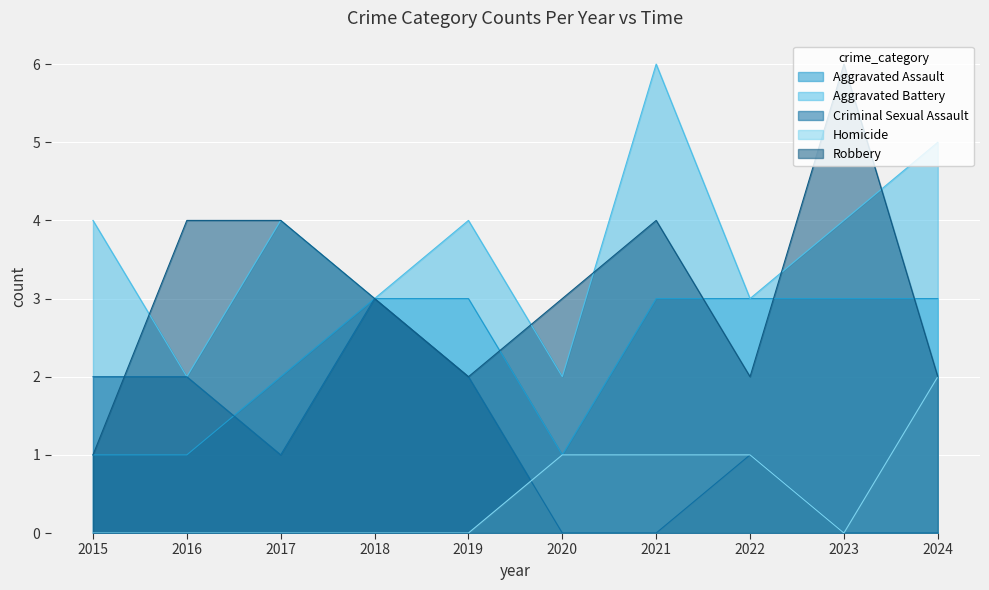

What are all the series names shown in the legend?

Aggravated Assault, Aggravated Battery, Criminal Sexual Assault, Homicide, Robbery